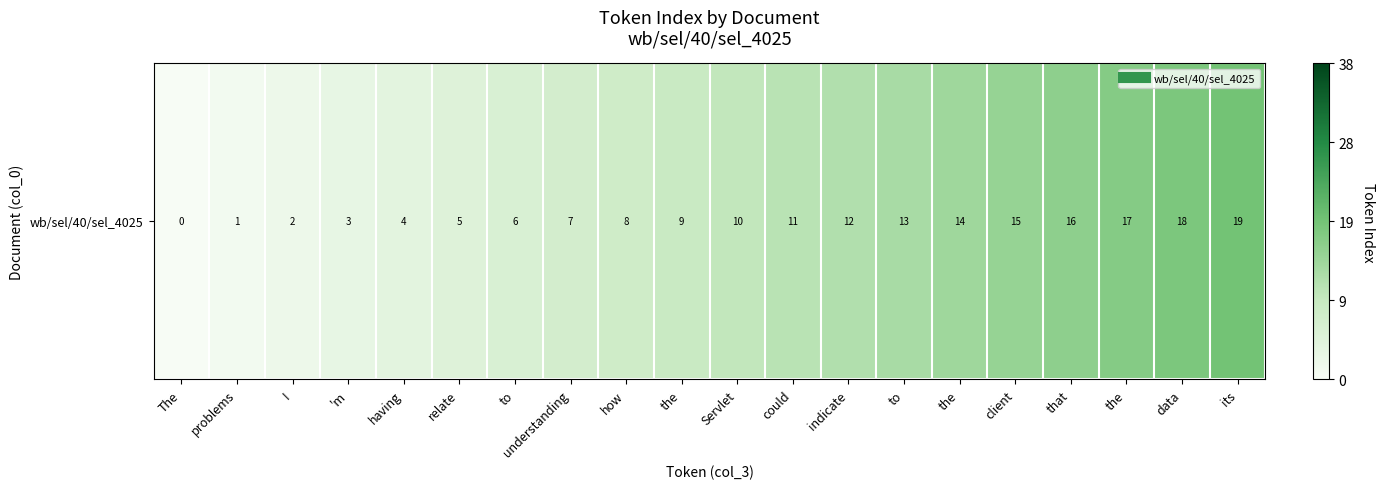

Reading right to left, transcribe all the data shown in this chart.

its=19	data=18	the=17	that=16	client=15	the=14	to=13	indicate=12	could=11	Servlet=10	the=9	how=8	understanding=7	to=6	relate=5	having=4	'm=3	I=2	problems=1	The=0